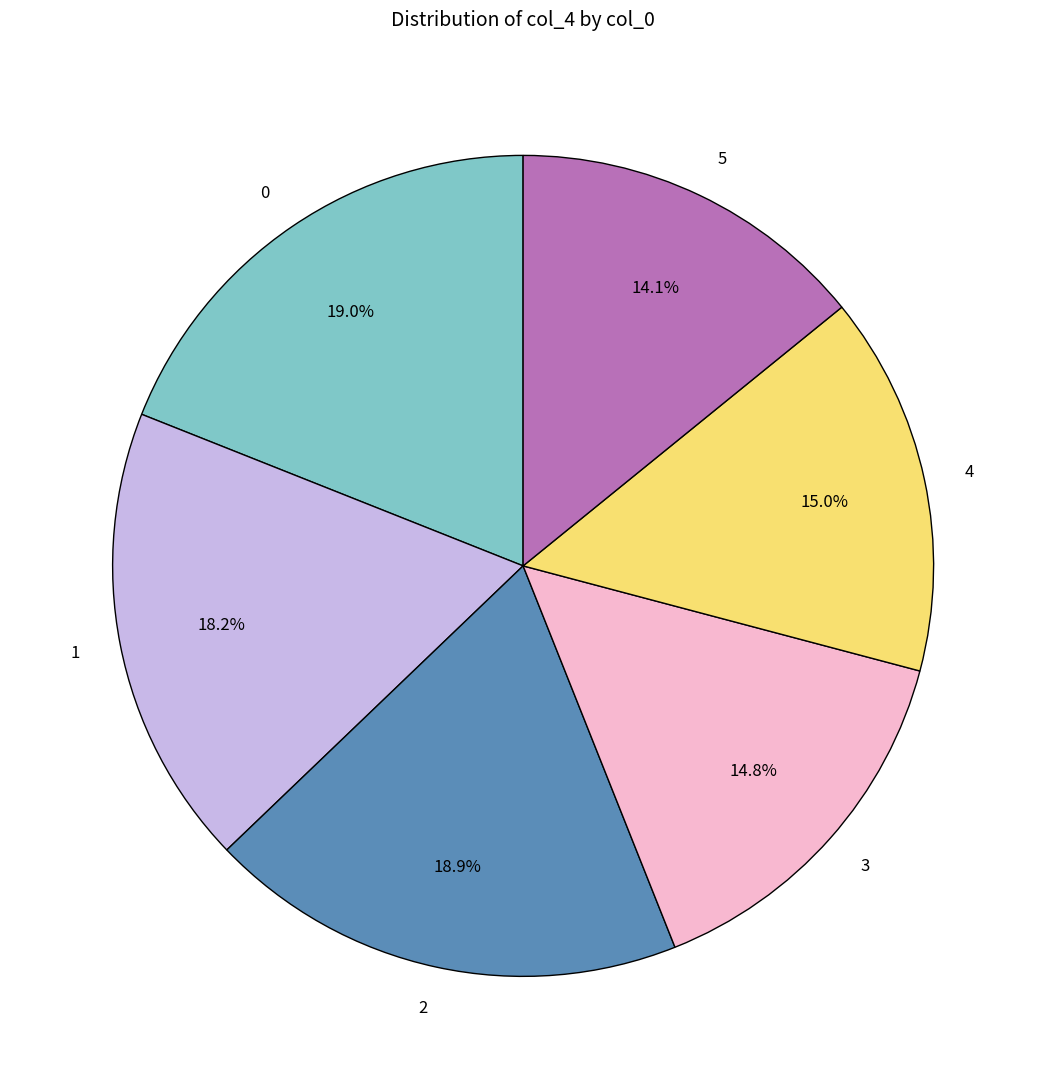

Between 1 and 3, which is larger?

1